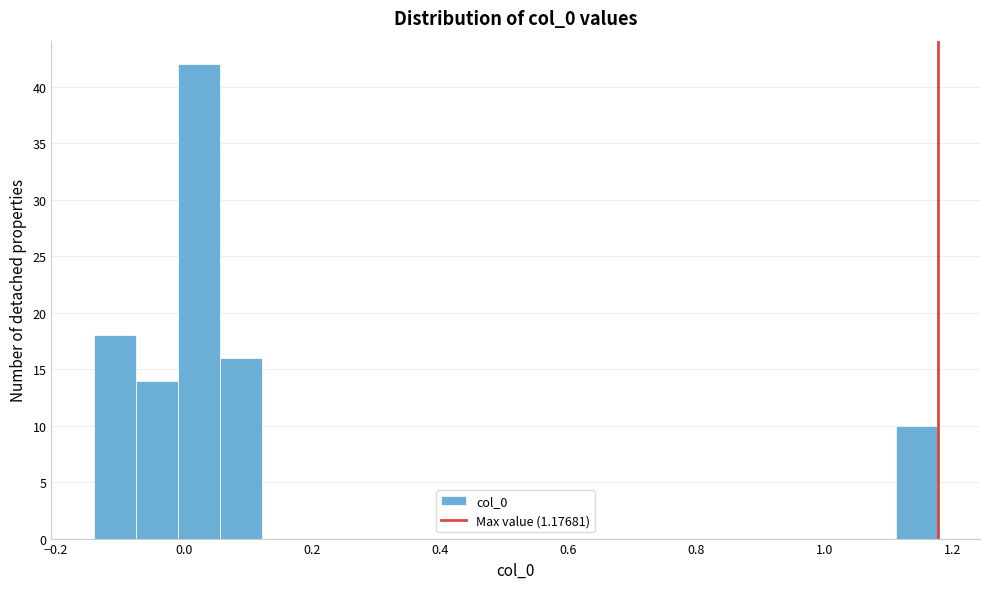

Read against the x-axis, roughly where is the centre of the tallest bar?

0.02